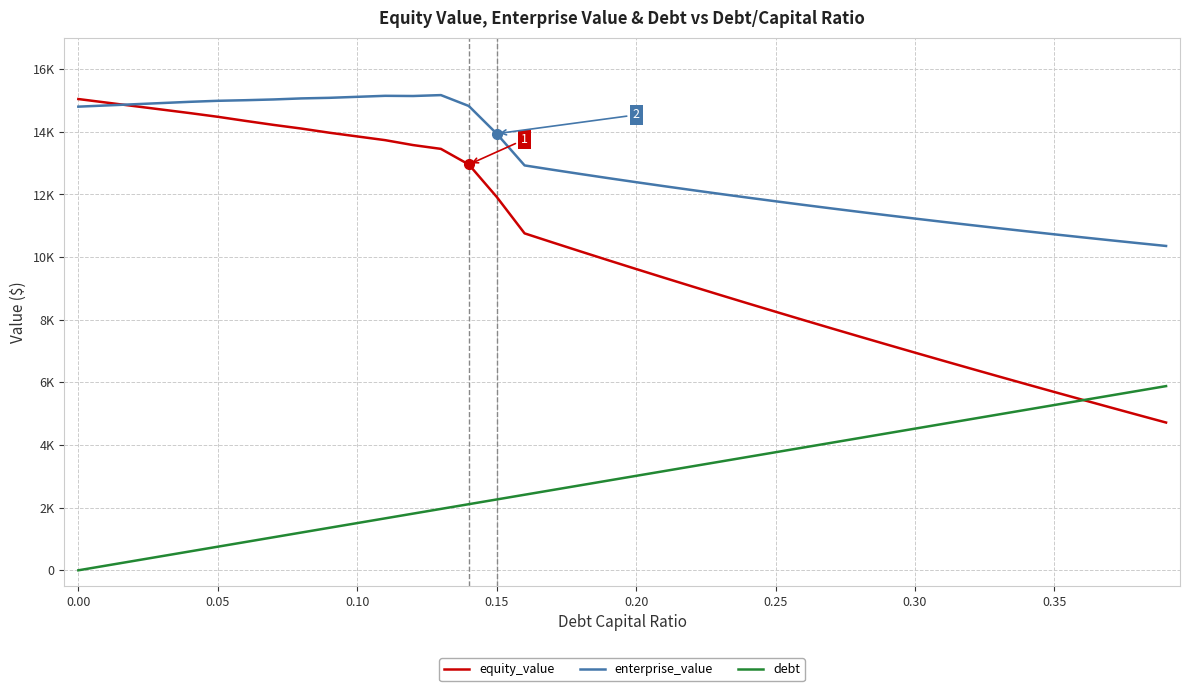

What is the average value of the equity_value series?

10205.1